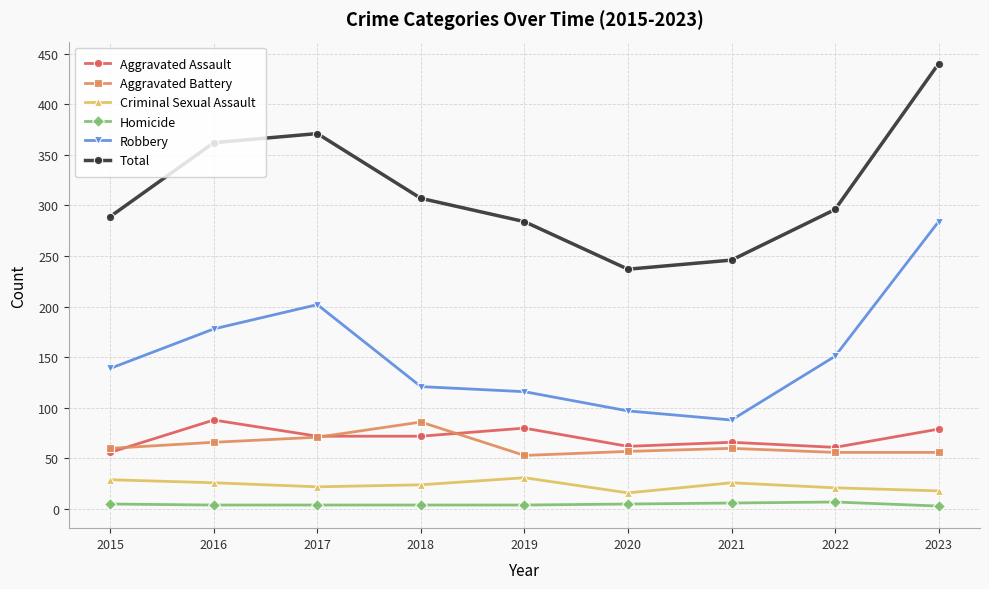

How many lines are shown in the chart?

6